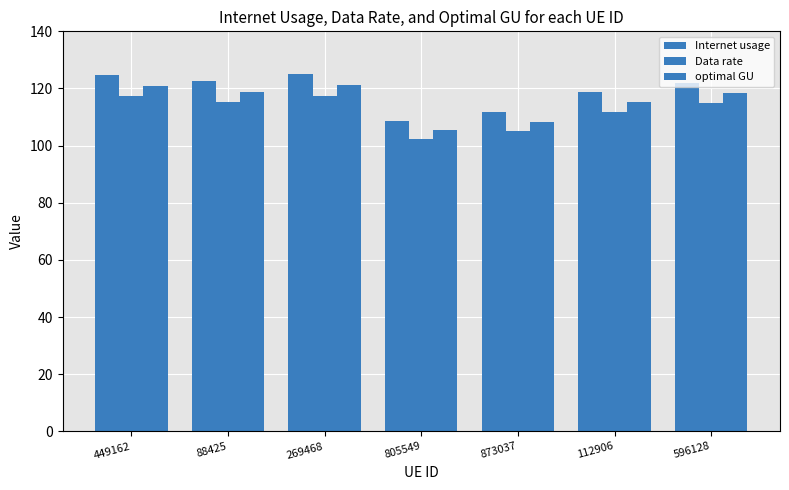

Rank the series by their average value, from lowest to highest.

Data rate, optimal GU, Internet usage